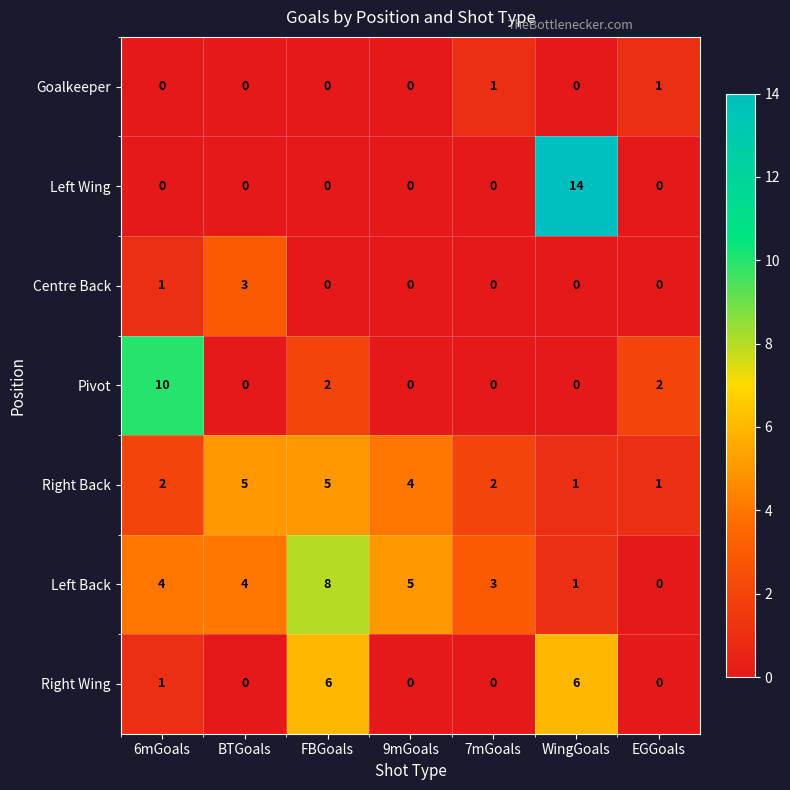

What is the total value across all series at 7mGoals?

6